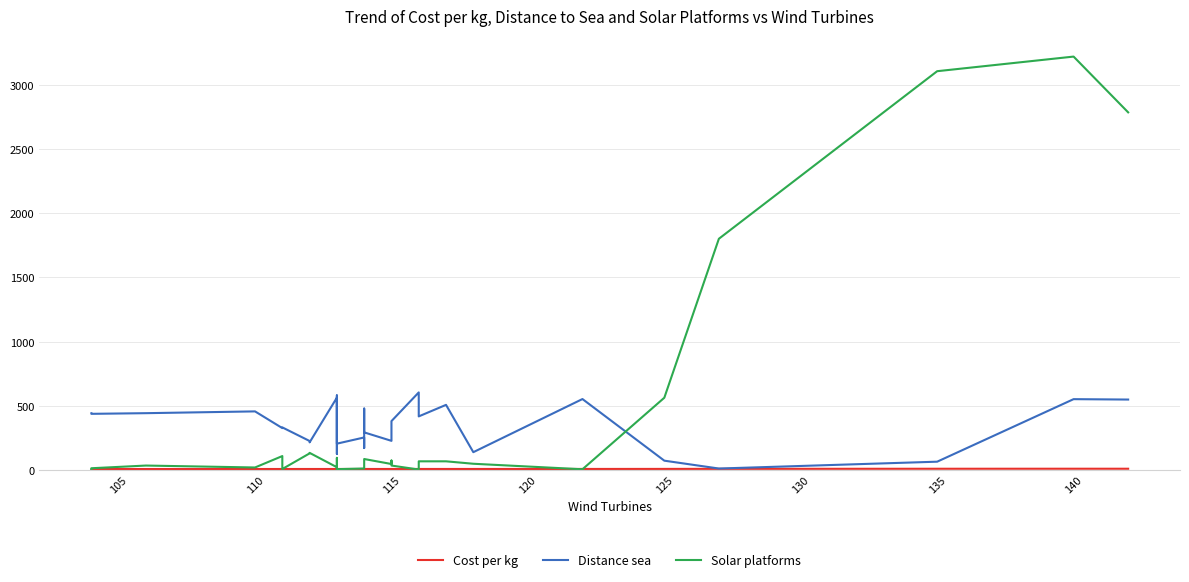

What are all the series names shown in the legend?

Cost per kg, Distance sea, Solar platforms